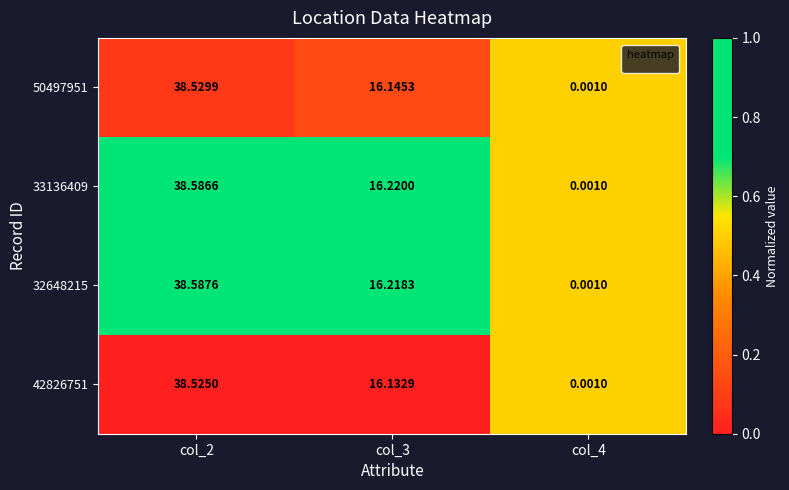

Is the value of 50497951 at col_2 greater than the value of 42826751 at col_4?

Yes